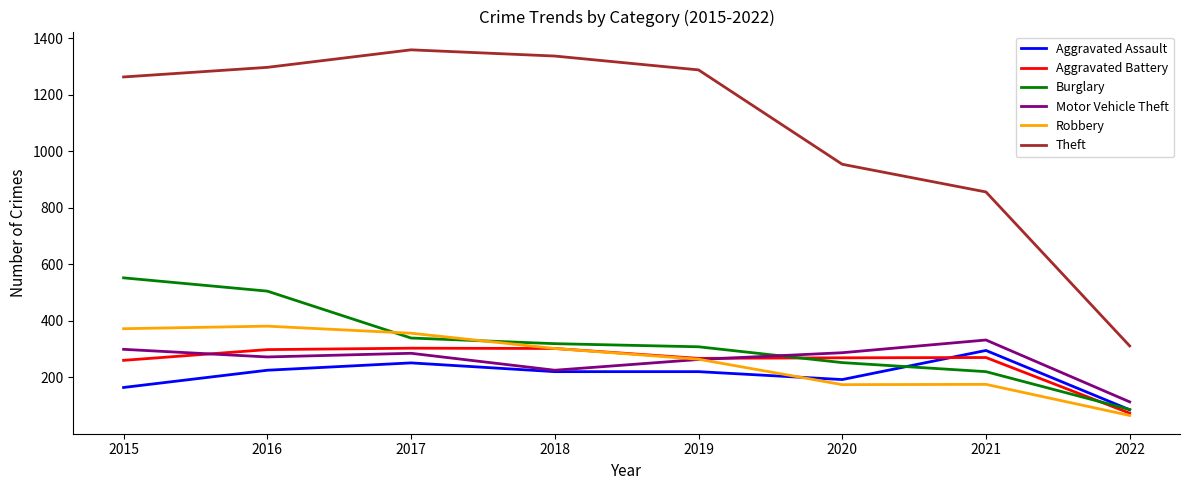

What value does the Motor Vehicle Theft series have at 2019?

263